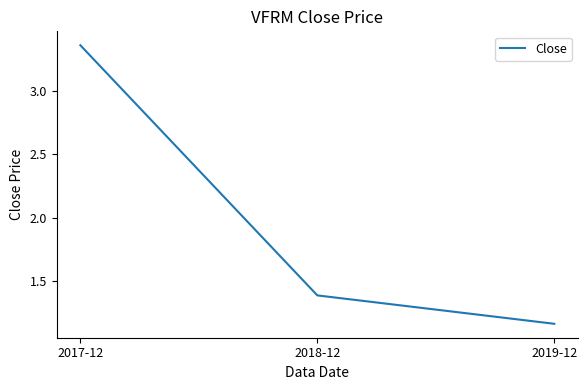

List the labels in order of value, largest first.

2017-12, 2018-12, 2019-12